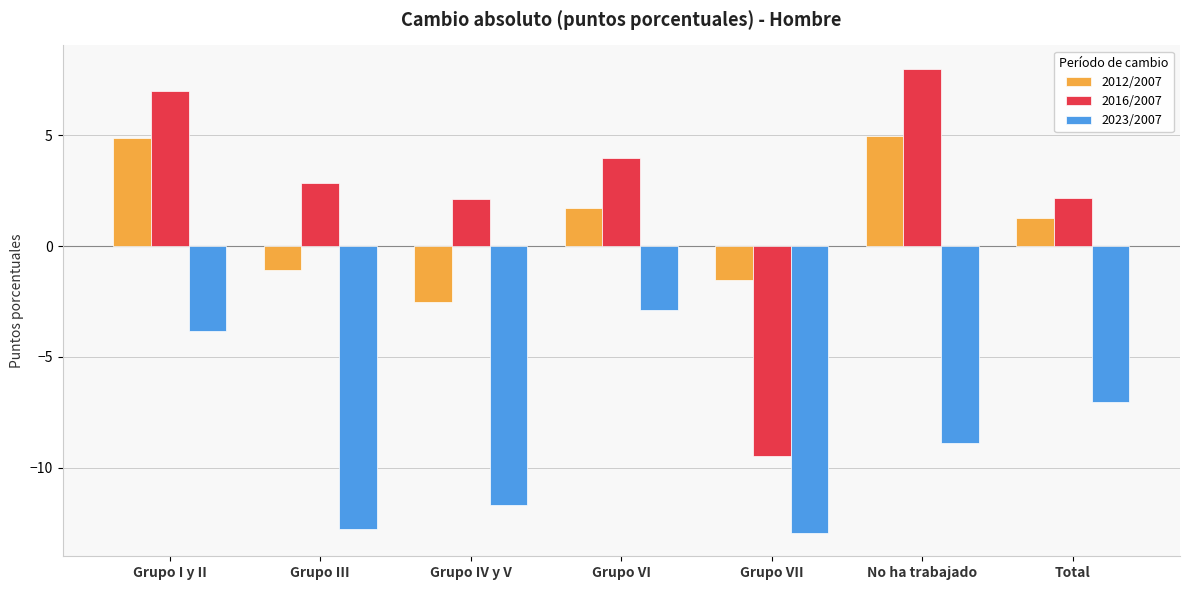

What is the spread (max minus min) of values at Grupo VII?

11.4